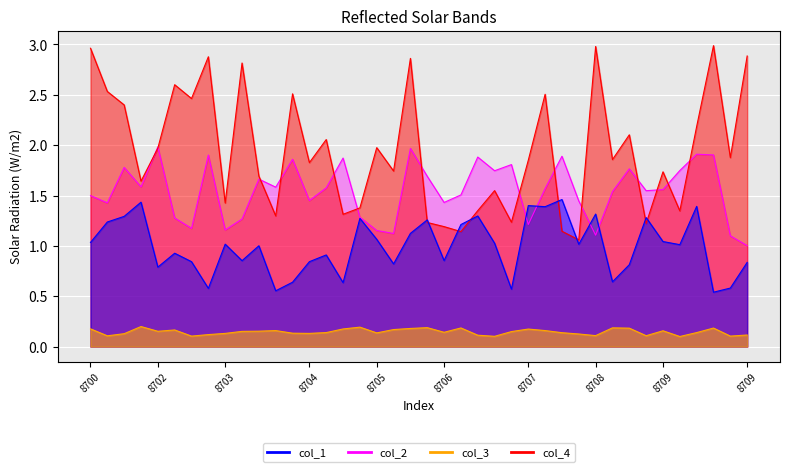

What is the spread (max minus min) of values at 8708?

1.8